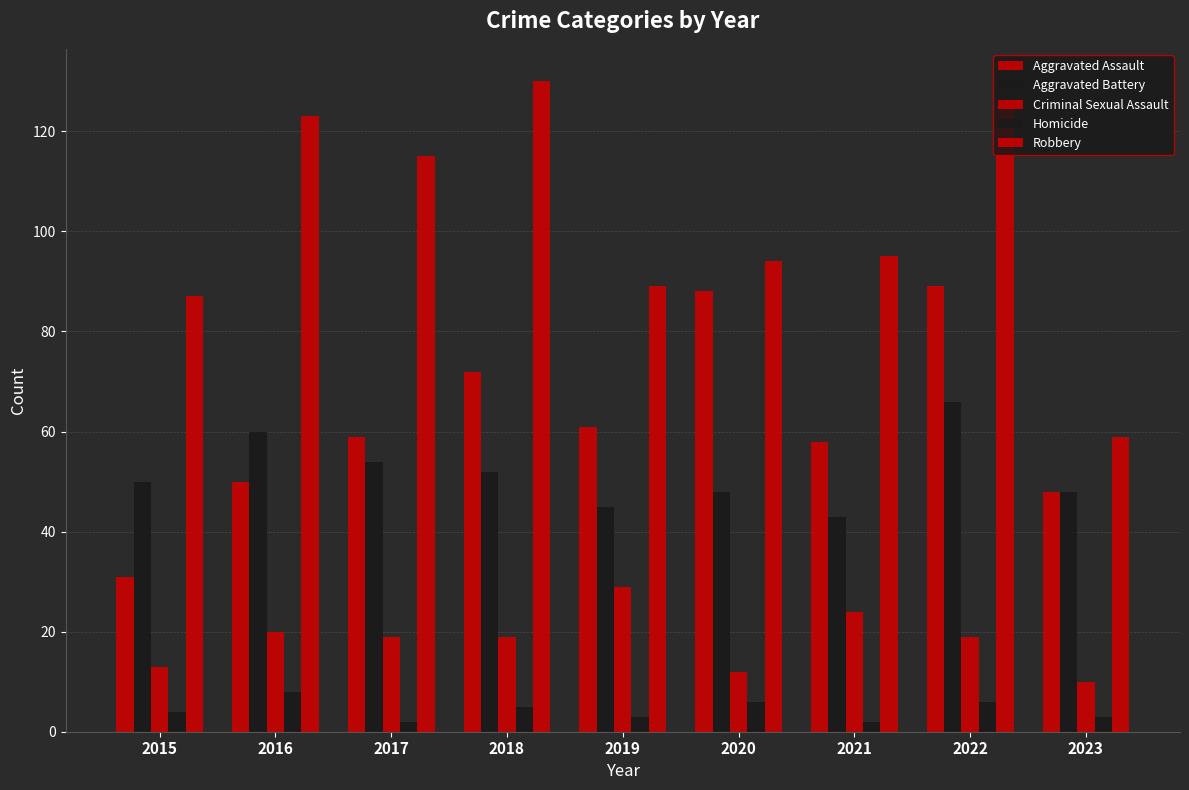

Are the bars grouped side by side (vs. stacked)?

Yes